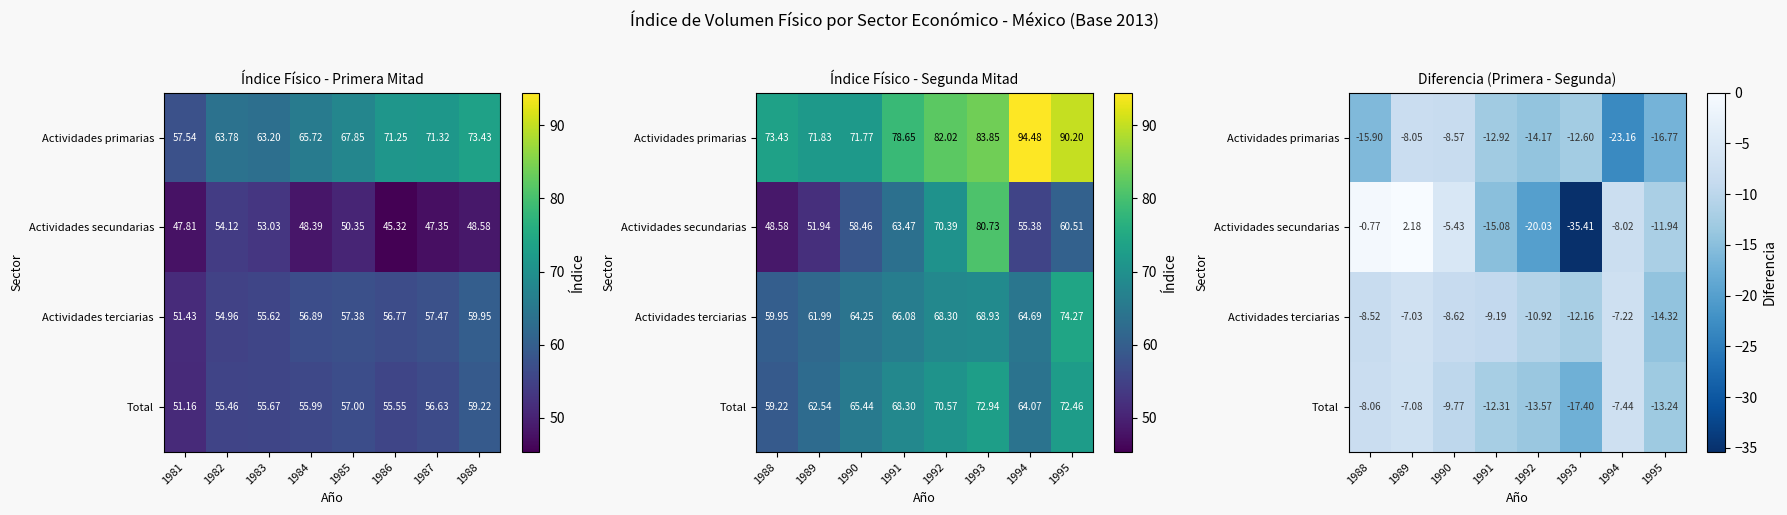

What is the sum of all Actividades secundarias values?

-94.5